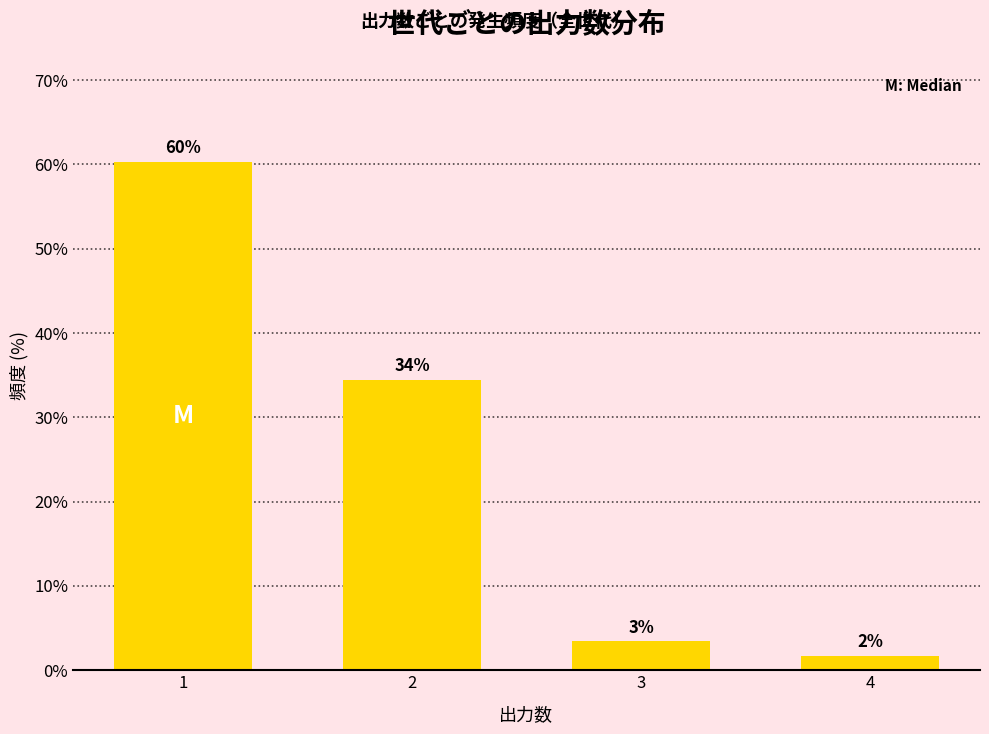

Which has a higher value, 3 or 1?

1